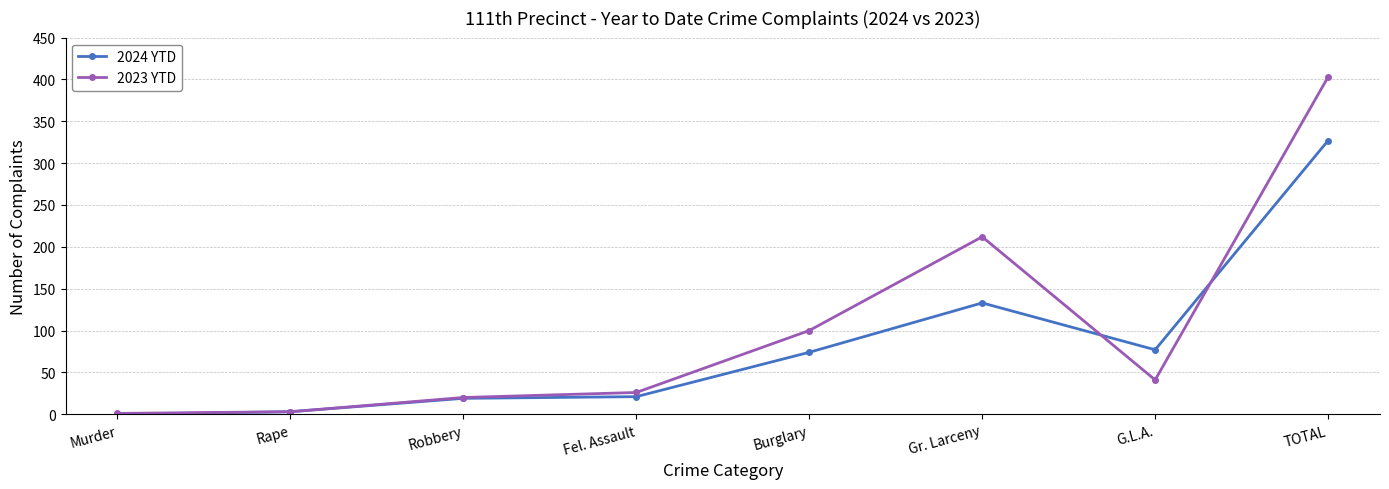

In 2024 YTD, how many points are lower than both neighbors (excluding endpoints)?

1